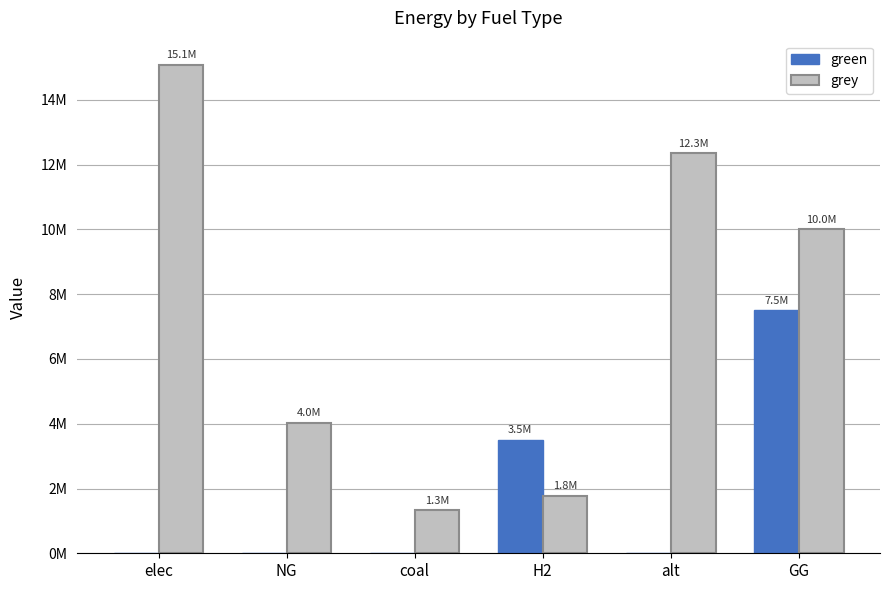

The green series shows 2507571.8 at alt. True or false?

False